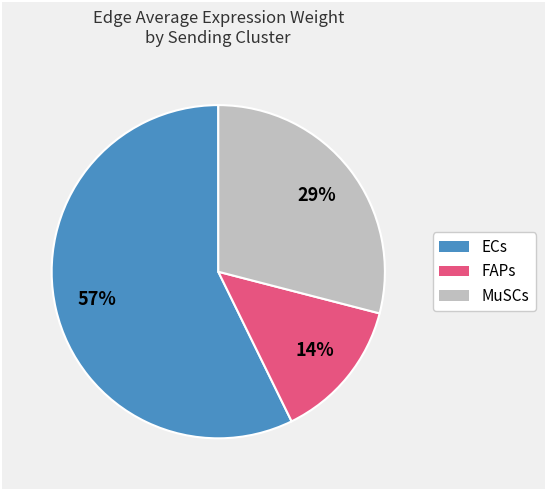

The FAPs slice represents 14% of the pie. True or false?

True